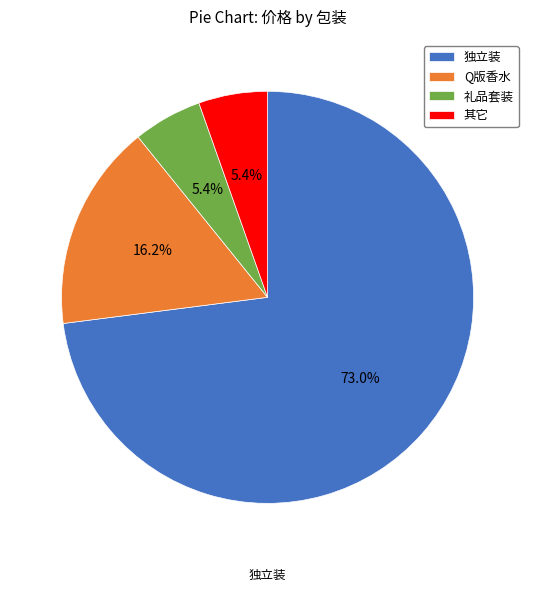

What percentage is NOT represented by 礼品套装?

94.6%